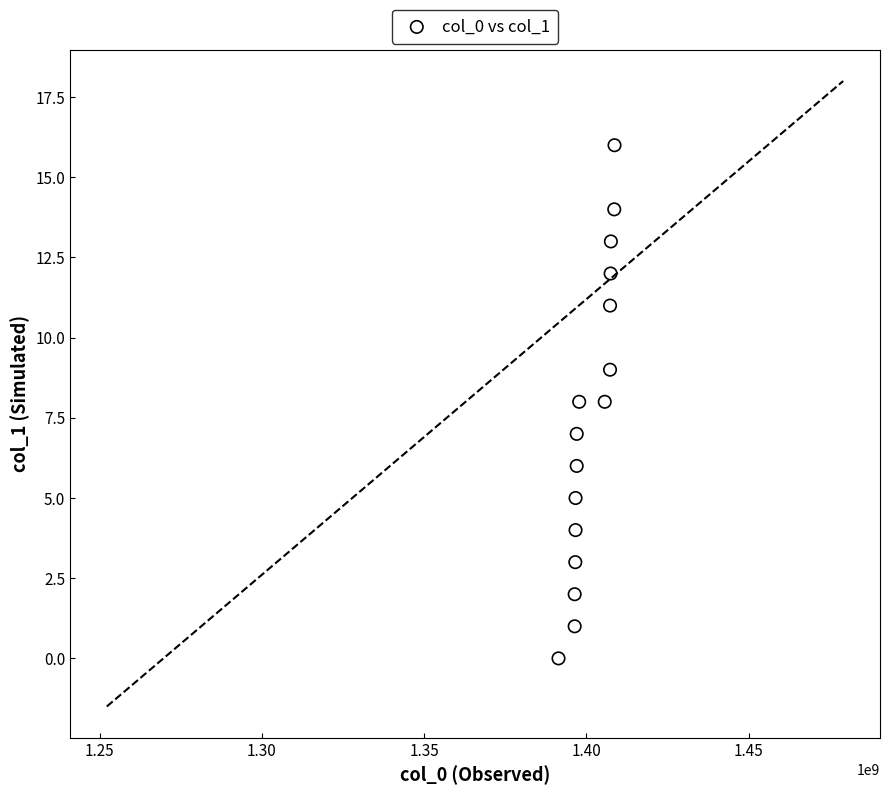

What is the range of Y values (max minus min)?

16